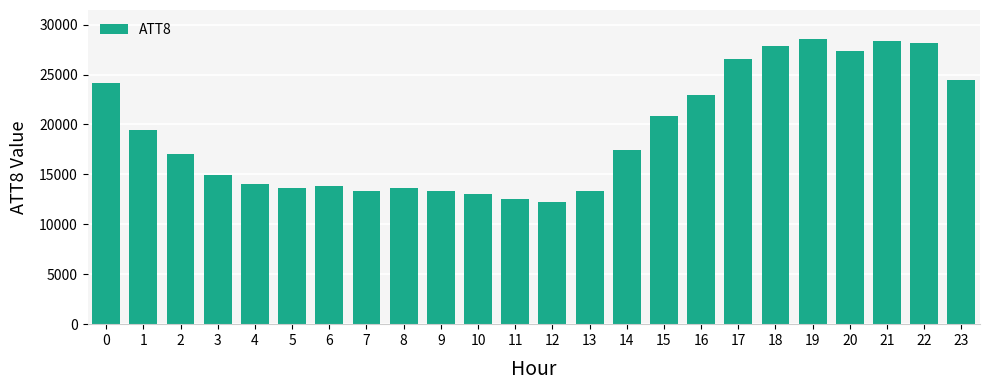

Between 21 and 3, which is larger?

21